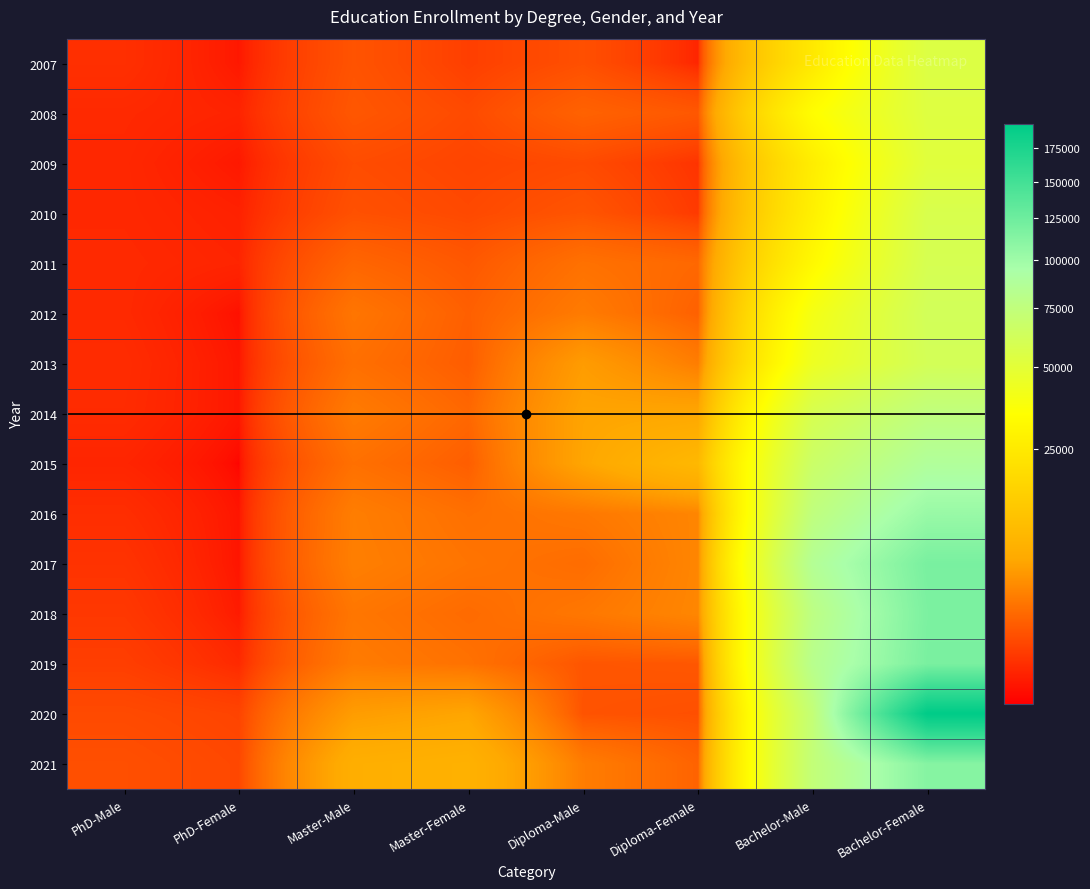

Reading left to right, extract all data points from this chart.

2007: PhD-Male=312	PhD-Female=102	Master-Male=1099	Master-Female=569	Diploma-Male=982	Diploma-Female=197	Bachelor-Male=24326	Bachelor-Female=54613
2008: PhD-Male=235	PhD-Female=181	Master-Male=1210	Master-Female=835	Diploma-Male=1619	Diploma-Female=1240	Bachelor-Male=33682	Bachelor-Female=53473
2009: PhD-Male=220	PhD-Female=103	Master-Male=895	Master-Female=695	Diploma-Male=849	Diploma-Female=374	Bachelor-Male=26255	Bachelor-Female=51820
2010: PhD-Male=224	PhD-Female=162	Master-Male=1020	Master-Female=808	Diploma-Male=1137	Diploma-Female=479	Bachelor-Male=27621	Bachelor-Female=57484
2011: PhD-Male=239	PhD-Female=190	Master-Male=1761	Master-Female=1232	Diploma-Male=2280	Diploma-Female=1867	Bachelor-Male=31478	Bachelor-Female=59084
2012: PhD-Male=239	PhD-Female=72	Master-Male=2497	Master-Female=1520	Diploma-Male=2801	Diploma-Female=1567	Bachelor-Male=39894	Bachelor-Female=61797
2013: PhD-Male=271	PhD-Female=96	Master-Male=2191	Master-Female=1413	Diploma-Male=5000	Diploma-Female=2910	Bachelor-Male=43718	Bachelor-Female=60740
2014: PhD-Male=257	PhD-Female=98	Master-Male=2787	Master-Female=1845	Diploma-Male=5641	Diploma-Female=5868	Bachelor-Male=58446	Bachelor-Female=75387
2015: PhD-Male=194	PhD-Female=53	Master-Male=2227	Master-Female=1448	Diploma-Male=5780	Diploma-Female=9099	Bachelor-Male=66960	Bachelor-Female=87834
2016: PhD-Male=291	PhD-Female=88	Master-Male=2943	Master-Female=2220	Diploma-Male=2620	Diploma-Female=3405	Bachelor-Male=75554	Bachelor-Female=102834
2017: PhD-Male=362	PhD-Female=89	Master-Male=3015	Master-Female=2436	Diploma-Male=2055	Diploma-Female=3427	Bachelor-Male=85406	Bachelor-Female=118877
2018: PhD-Male=444	PhD-Female=118	Master-Male=2547	Master-Female=1986	Diploma-Male=2596	Diploma-Female=3467	Bachelor-Male=77863	Bachelor-Female=117329
2019: PhD-Male=560	PhD-Female=239	Master-Male=2797	Master-Female=2300	Diploma-Male=1162	Diploma-Female=1213	Bachelor-Male=82020	Bachelor-Female=118543
2020: PhD-Male=832	PhD-Female=680	Master-Male=5049	Master-Female=5798	Diploma-Male=1092	Diploma-Female=989	Bachelor-Male=72549	Bachelor-Female=194784
2021: PhD-Male=976	PhD-Female=773	Master-Male=7093	Master-Female=7605	Diploma-Male=2883	Diploma-Female=1650	Bachelor-Male=73248	Bachelor-Female=112389